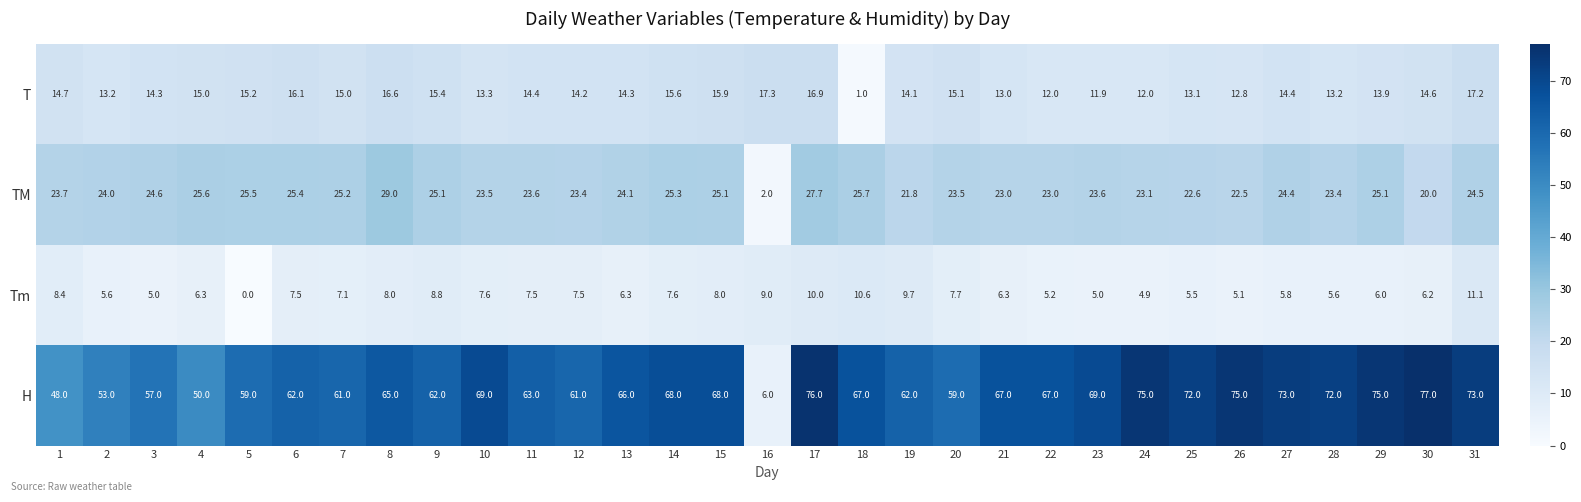

Where does the H series first go above 67?

10